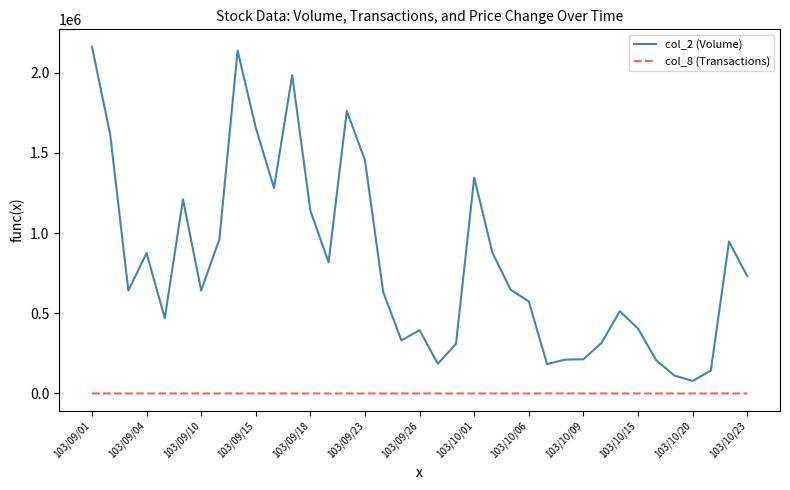

What is the minimum value for col_8 (Transactions)?

3